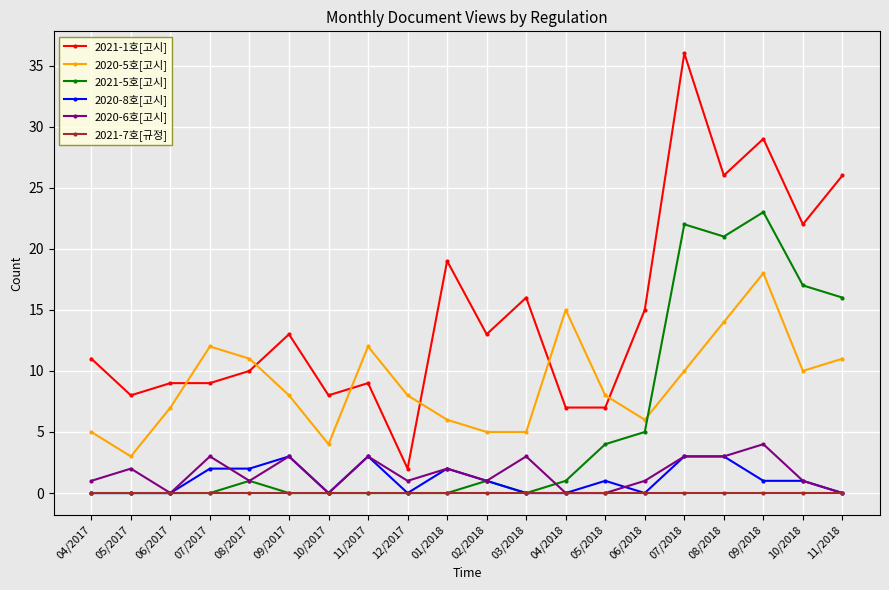

True or false: 2020-5호[고시] and 2020-6호[고시] intersect in this chart.

False